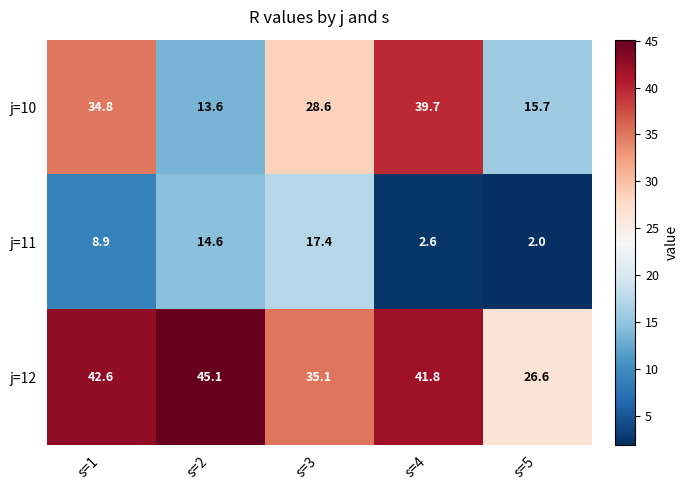

What is the maximum value shown in the chart?

45.1